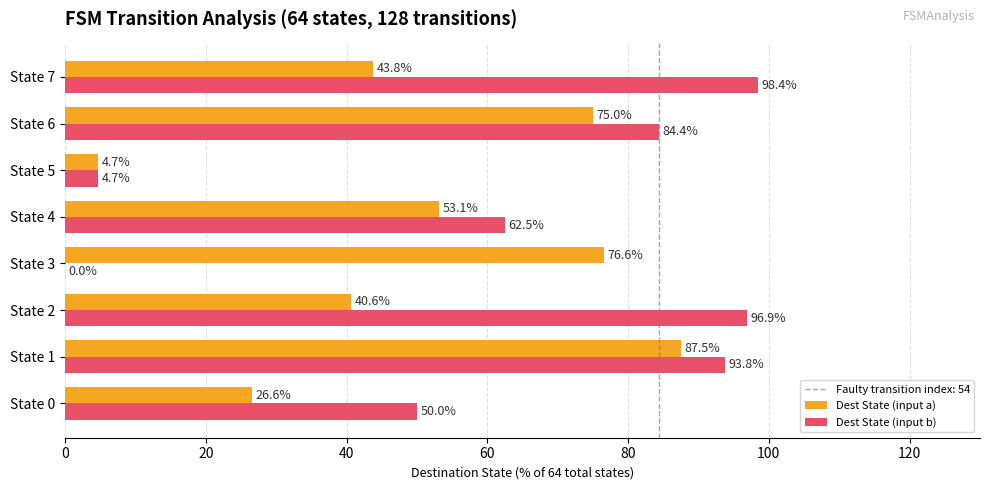

What is the average value of the Dest State (input b) series?

61.3